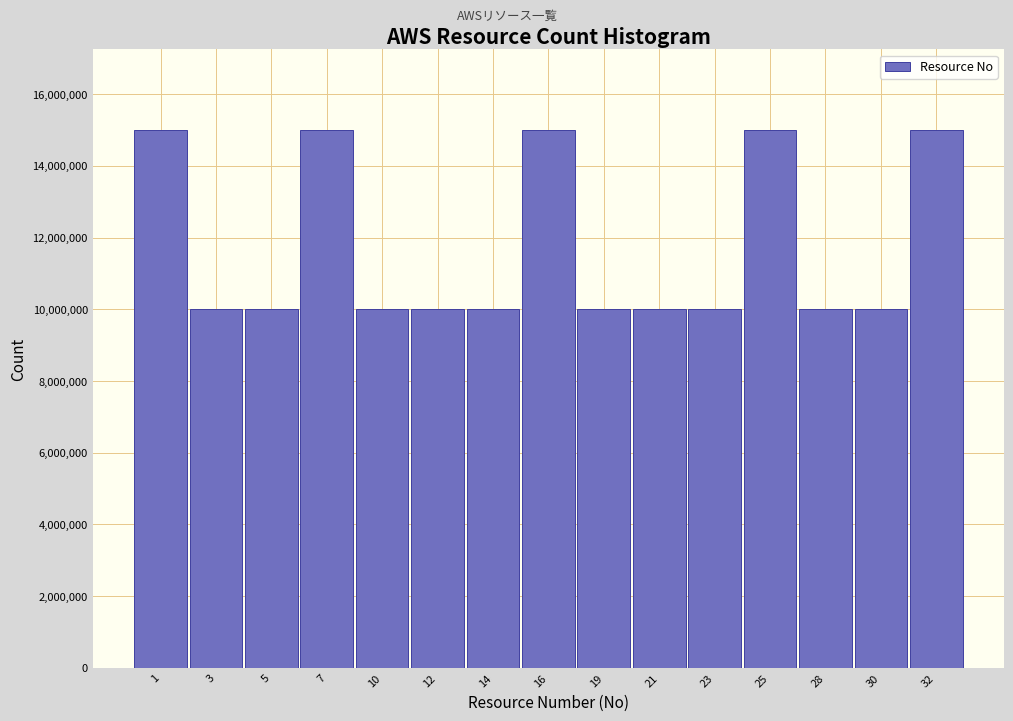

Reading left to right, extract all data points from this chart.

1=15000000	3=10000000	5=10000000	7=15000000	10=10000000	12=10000000	14=10000000	16=15000000	19=10000000	21=10000000	23=10000000	25=15000000	28=10000000	30=10000000	32=15000000